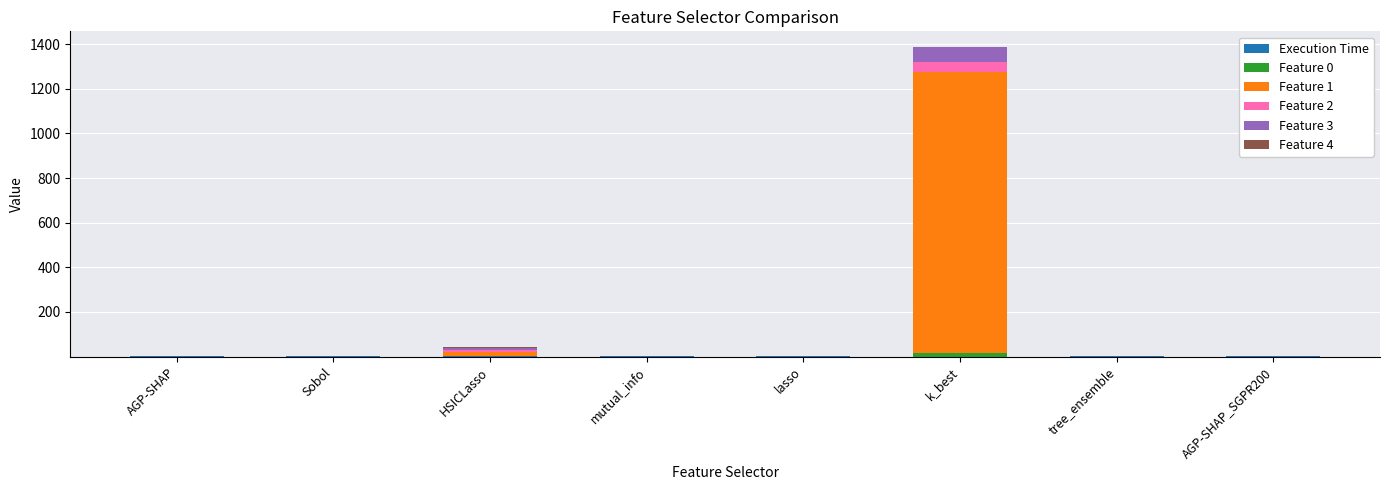

Are the bars grouped side by side (vs. stacked)?

No